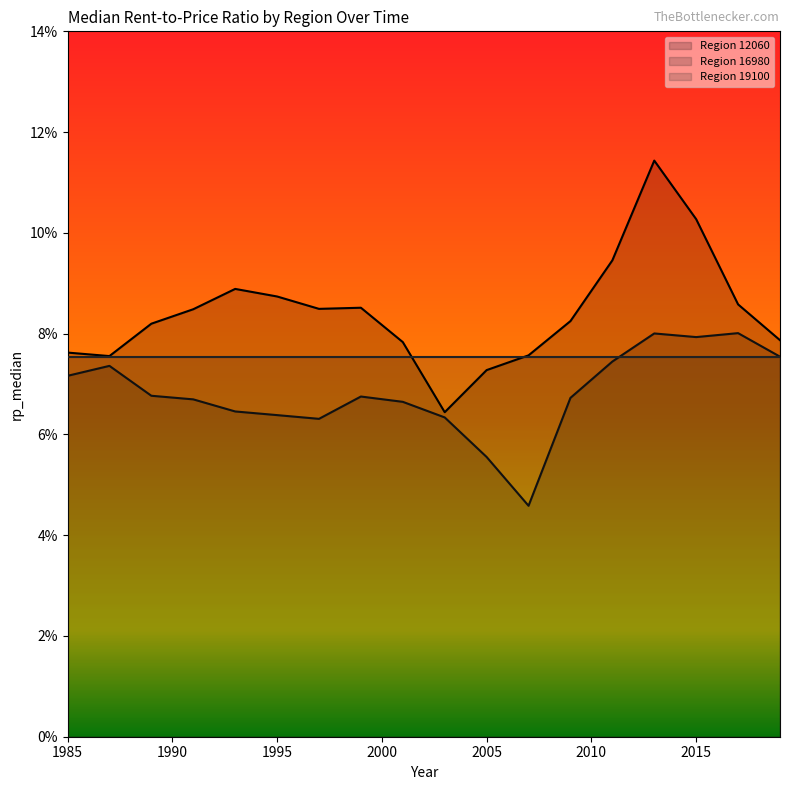

True or false: 12060 has more than 1 points higher than both neighbors.

True